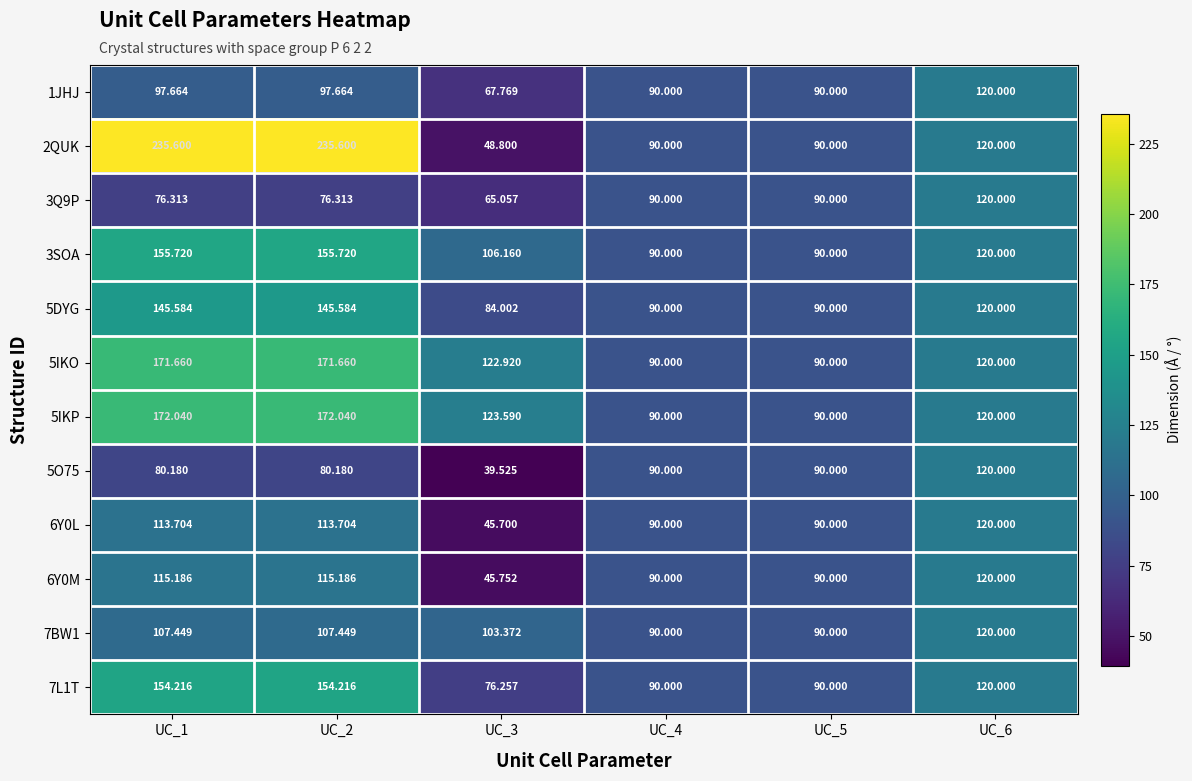

Count the number of categories in the chart.

6